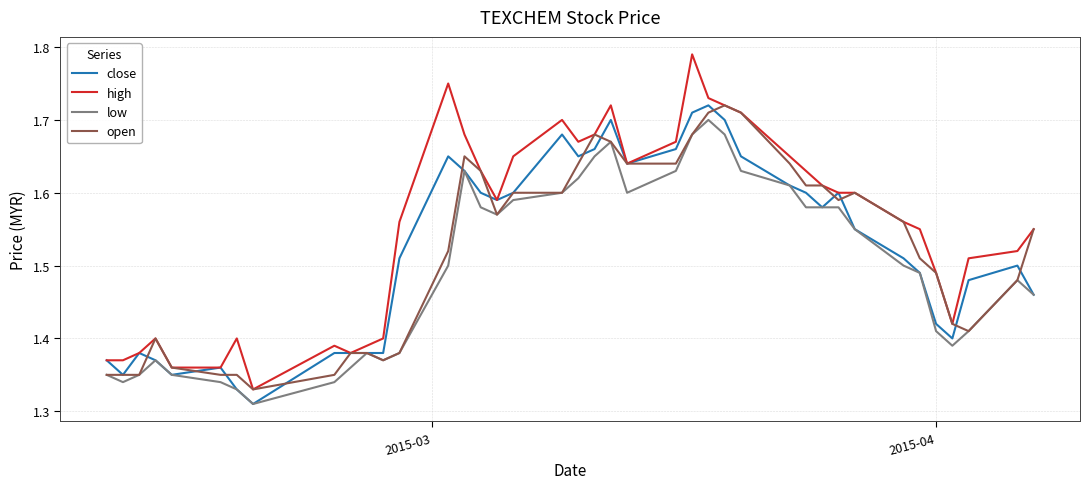

What are all the series names shown in the legend?

close, high, low, open